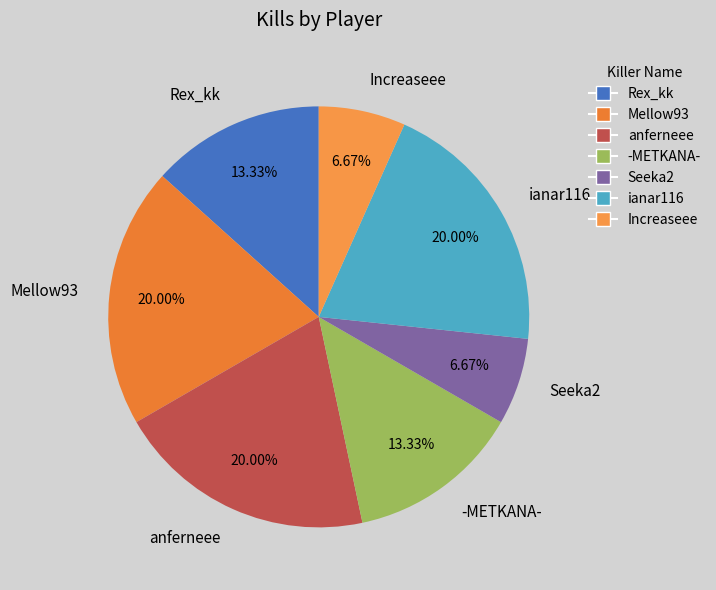

Is it true that Mellow93 is 28% of the pie?

False